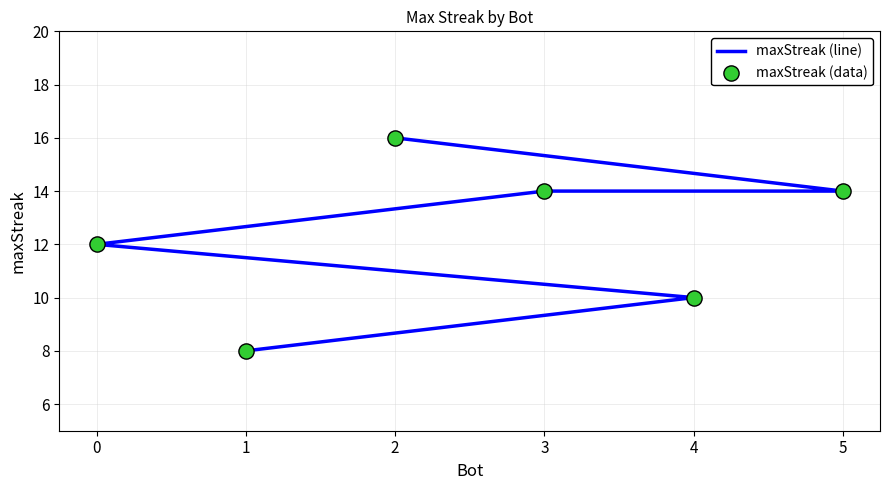

Which series contains the lowest Y value?

maxStreak (line)